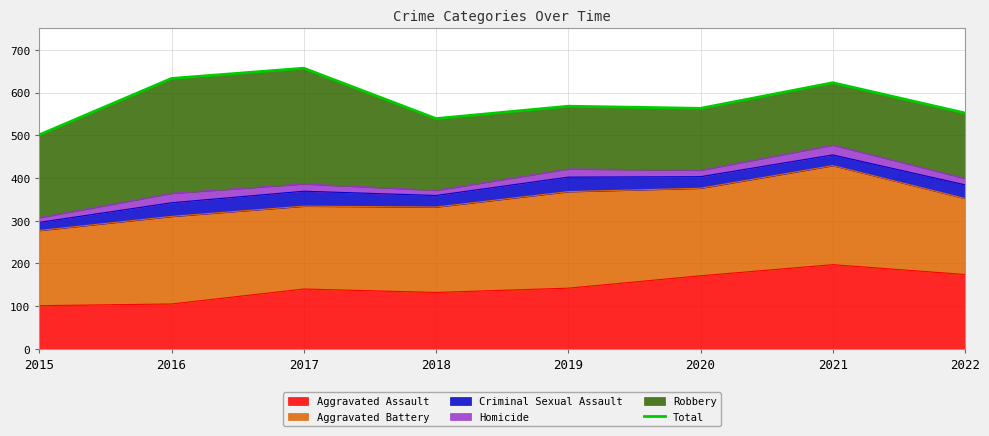

What is the value of the 1st point from the left?

501